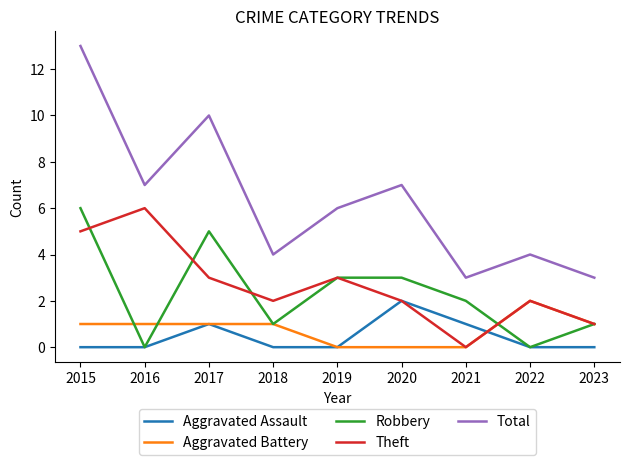

How many distinct data groups are displayed?

5